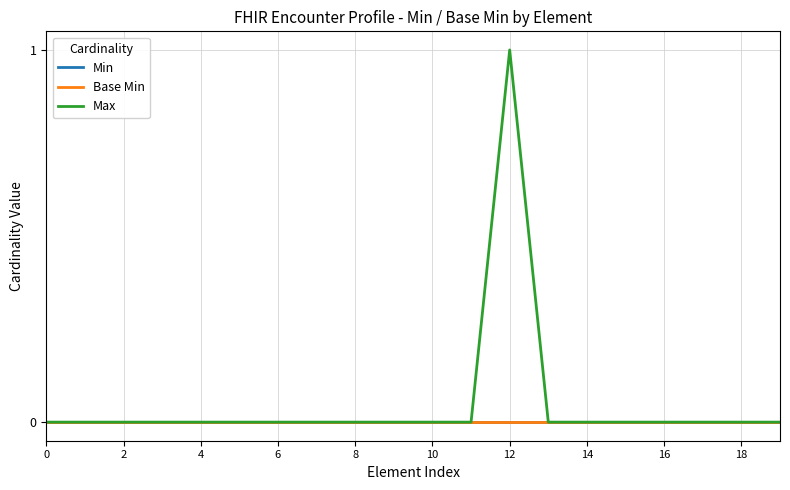

Is this an area chart (filled region under the line)?

No